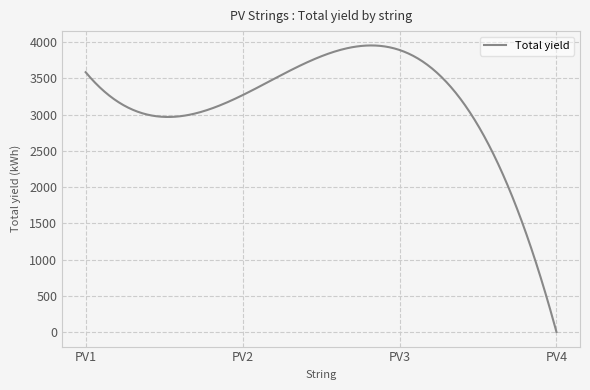

What is the greatest value displayed?

3952.7